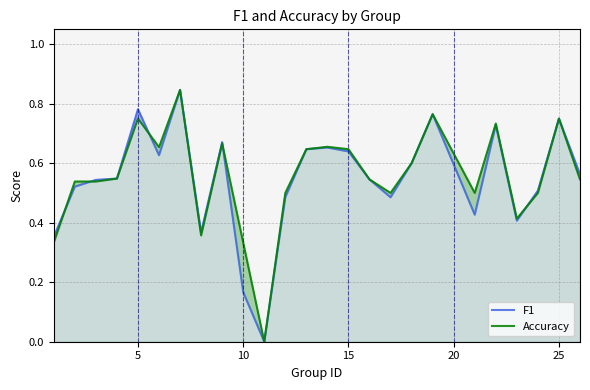

The Accuracy series shows 0.2 at 5. True or false?

False